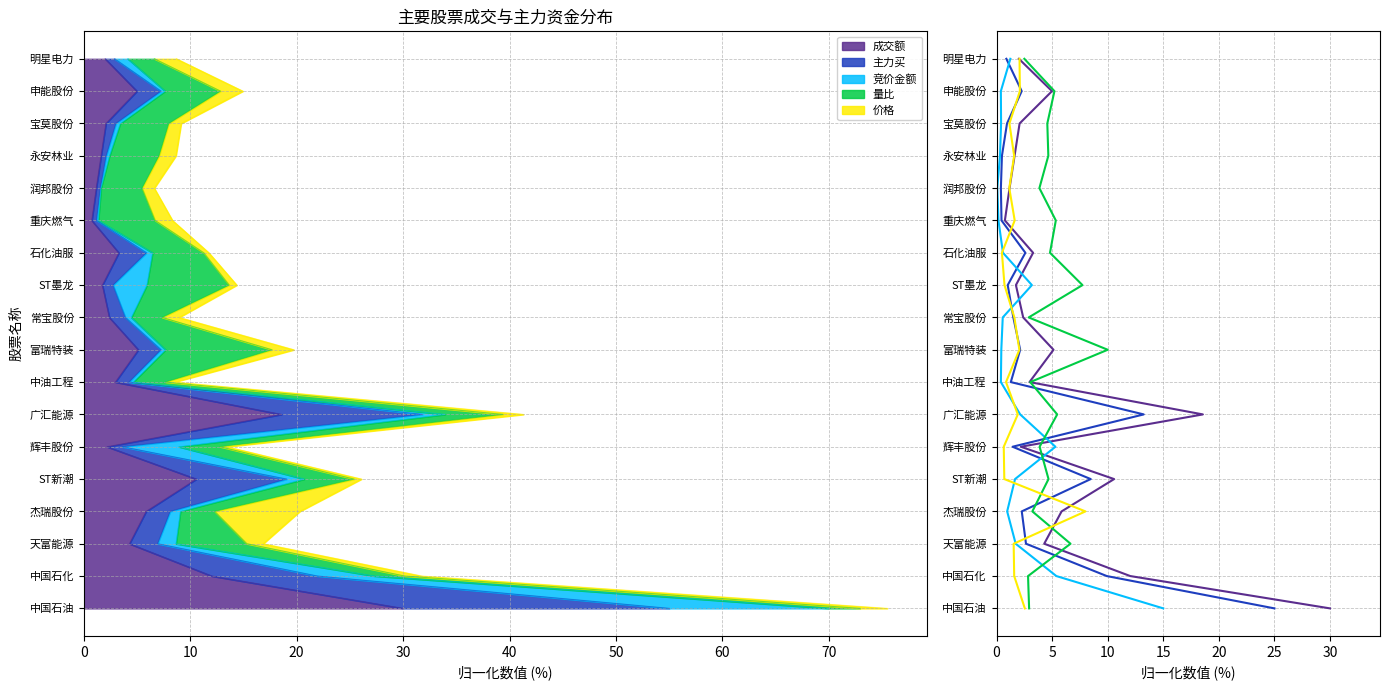

What is the total value across all series at 15?

75